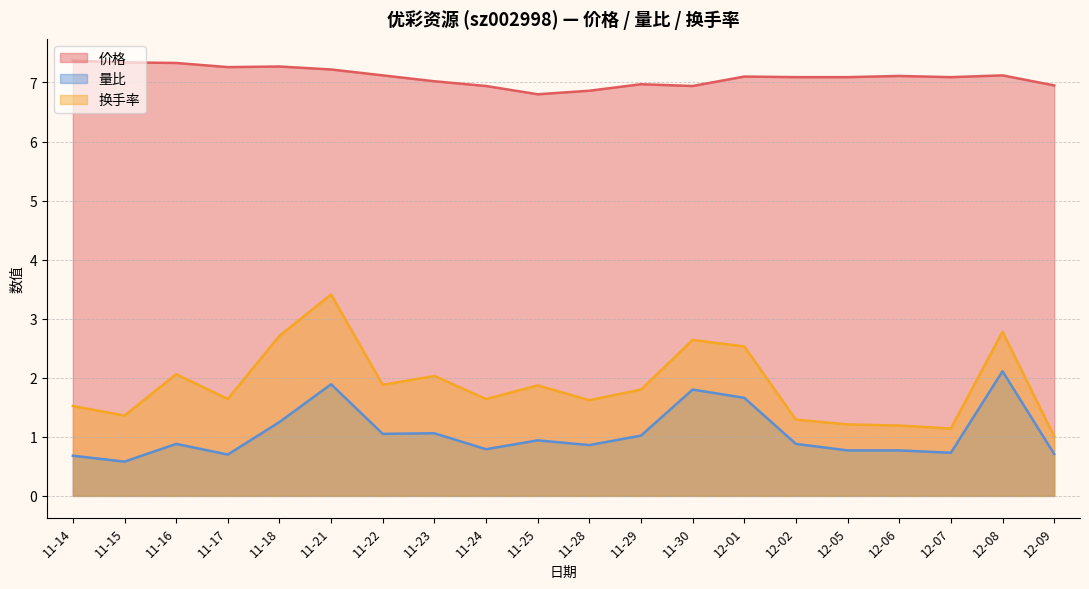

What is the difference between the maximum and minimum values in the 换手率 series?

2.4